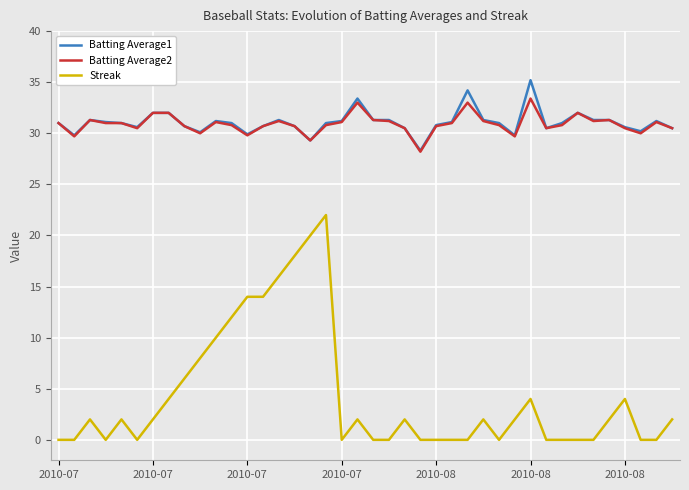

What is the greatest value displayed?

35.2